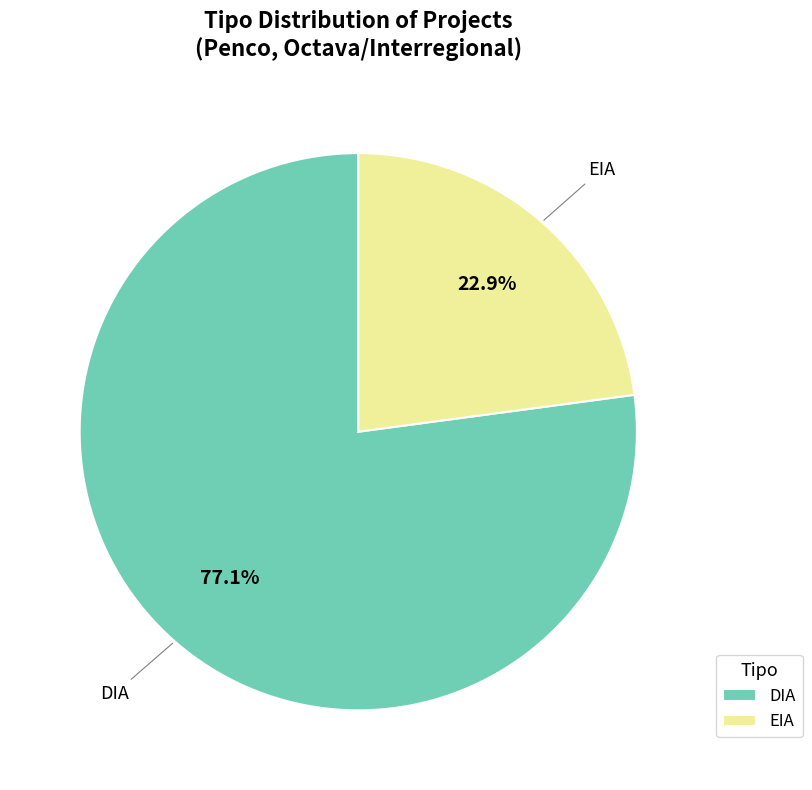

Count the number of slices in the pie.

2